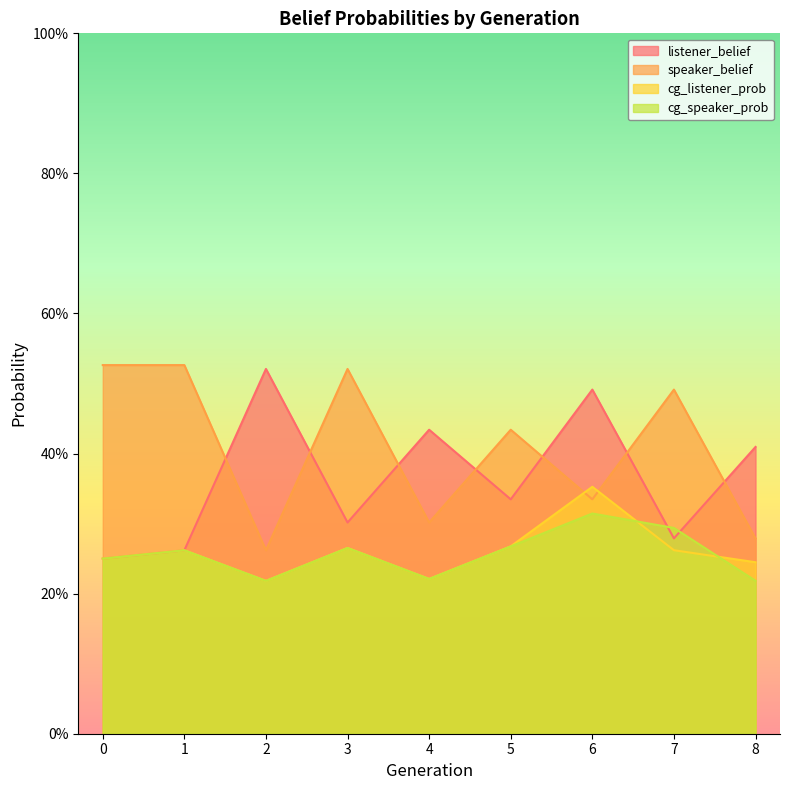

At which category is the sum across all series the highest?

6